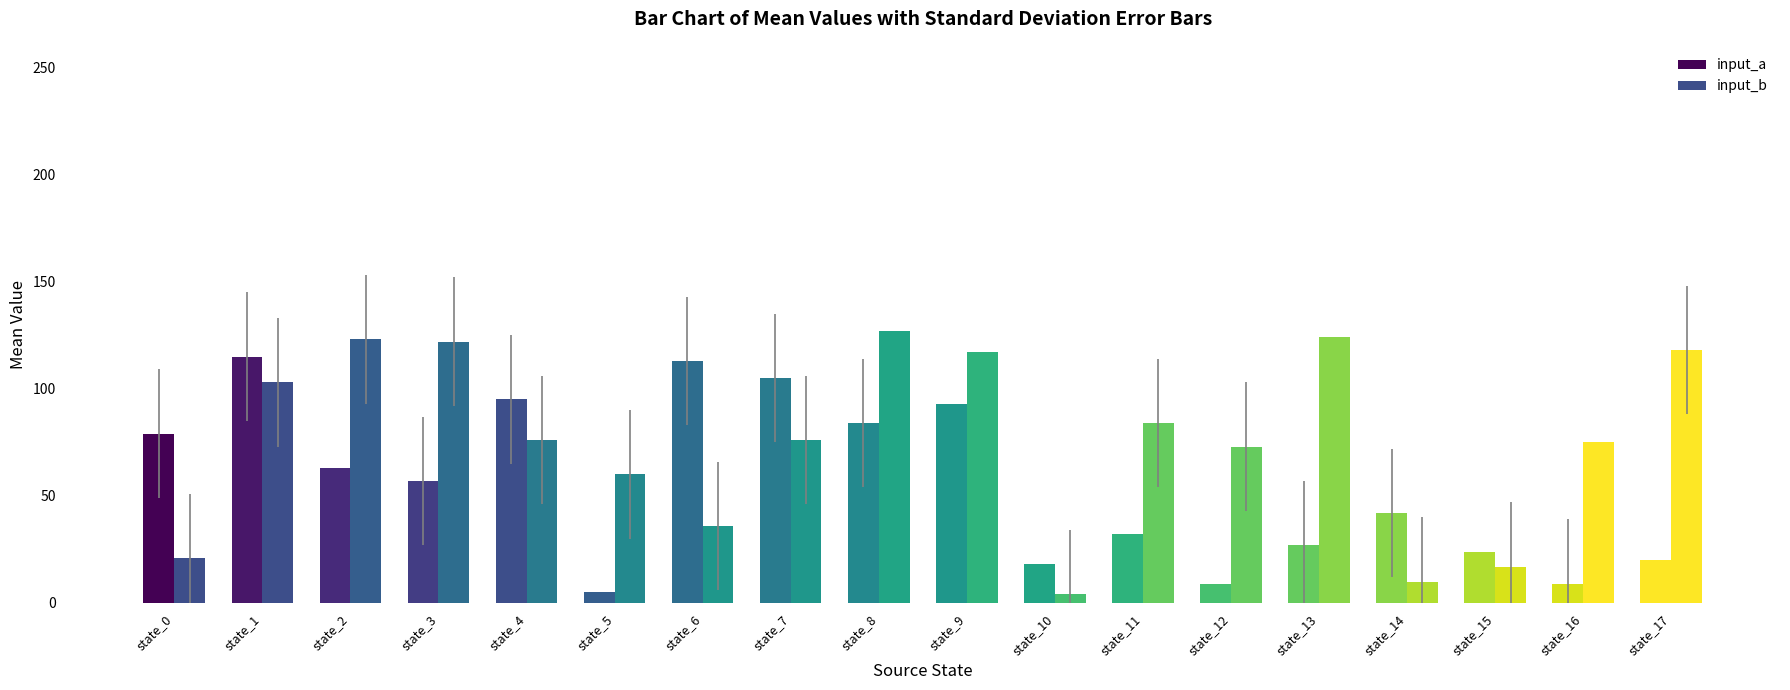

The input_a series shows 5 at state_5. True or false?

True